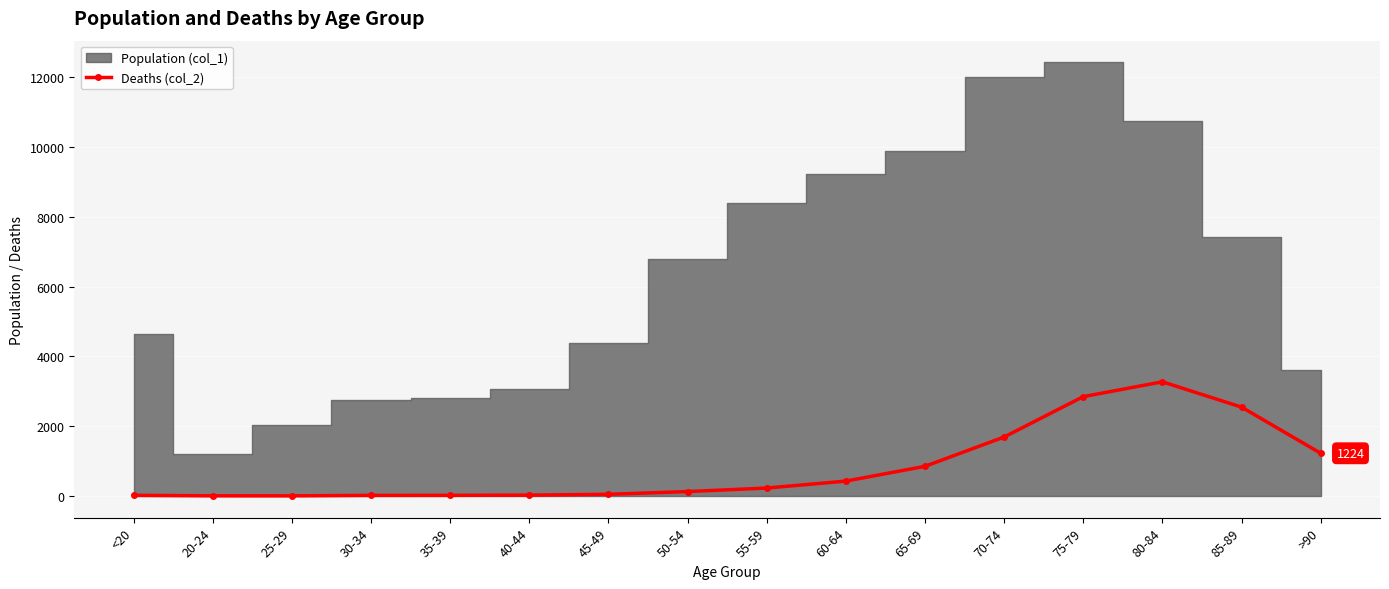

Reading left to right, transcribe all the data shown in this chart.

<20=18	20-24=4	25-29=3	30-34=17	35-39=18	40-44=24	45-49=47	50-54=126	55-59=227	60-64=426	65-69=850	70-74=1690	75-79=2848	80-84=3273	85-89=2548	>90=1224